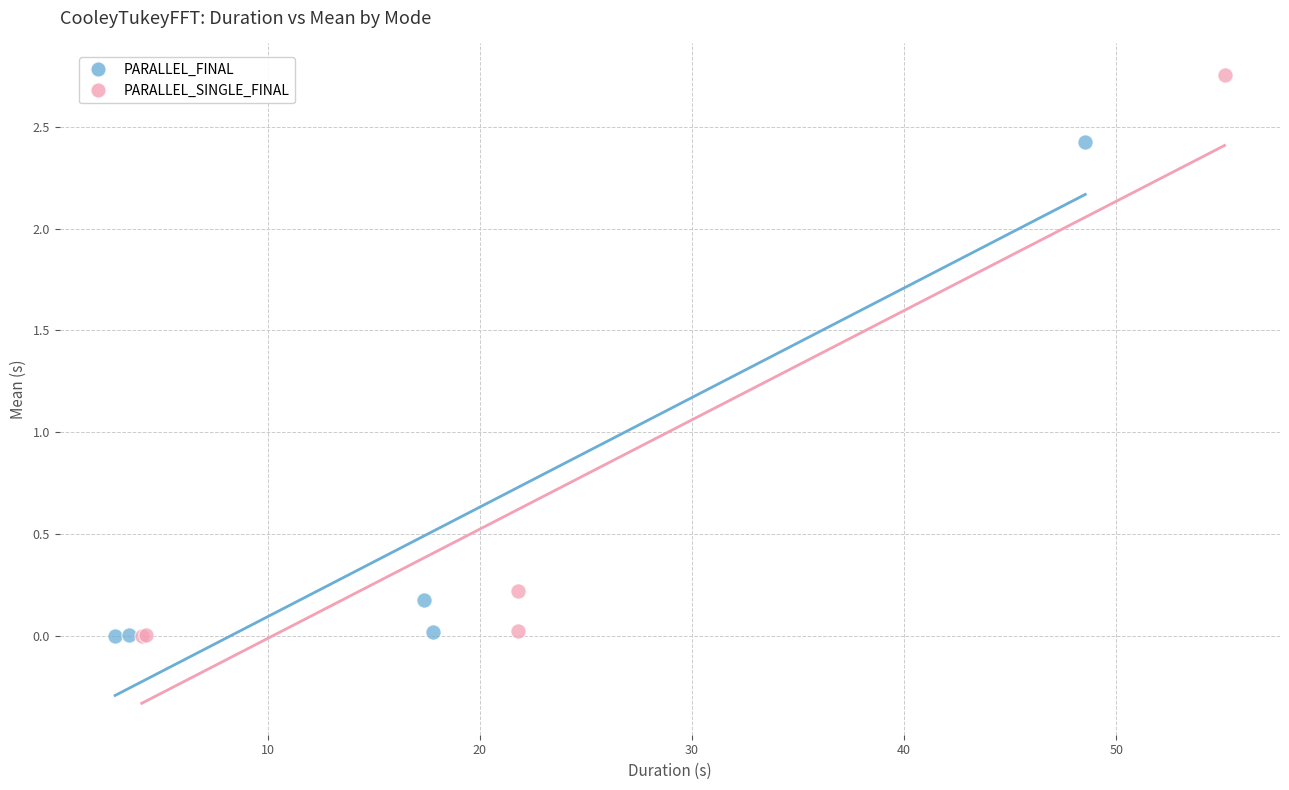

Which series reaches the maximum Y coordinate?

PARALLEL_SINGLE_FINAL